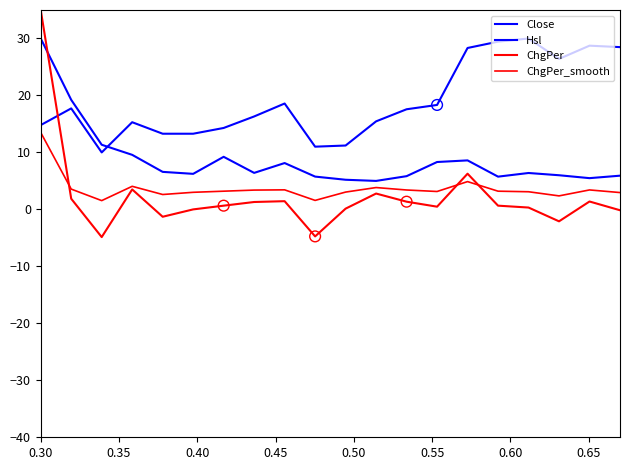

Does the chart have visible grid lines?

No